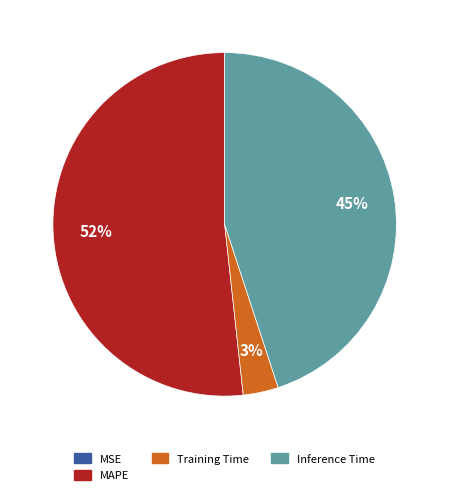

To the nearest percent, what is the average slice percentage?

25%